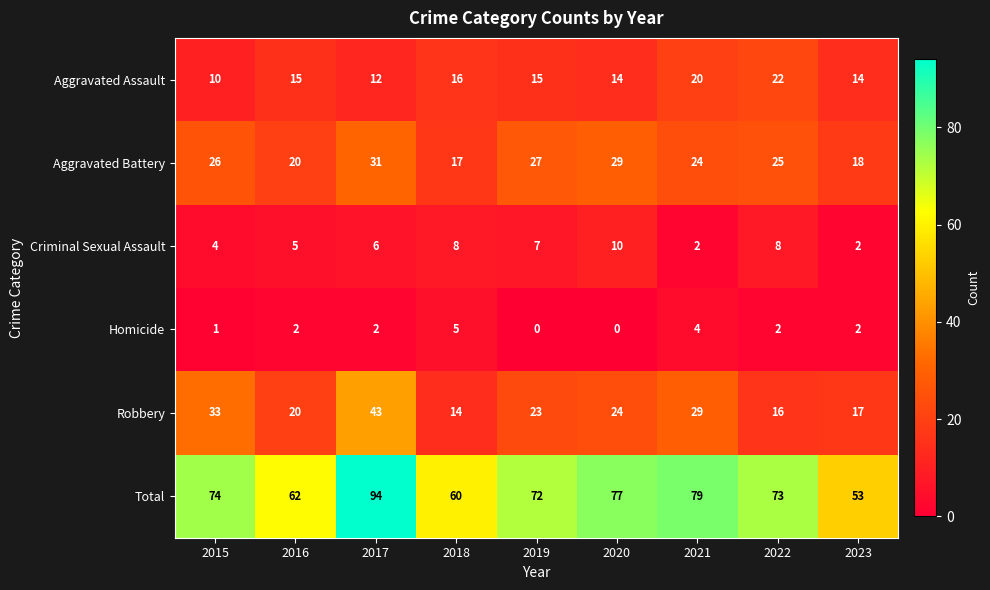

At which category is the sum across all series the highest?

2017